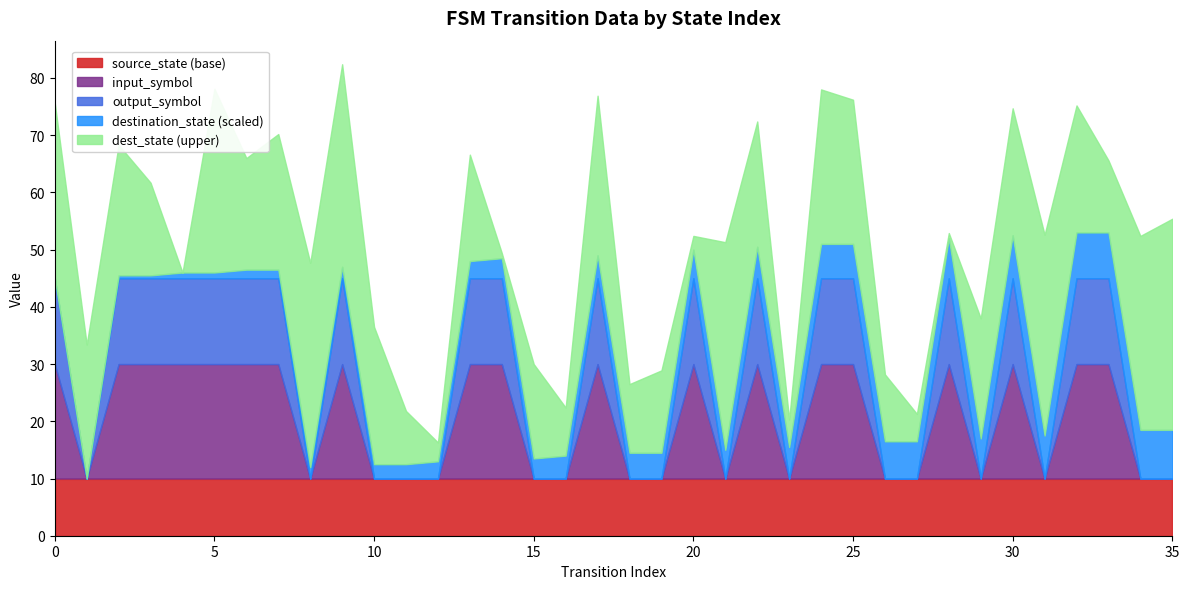

What is the lowest value of the source_state (base) series?

10.0